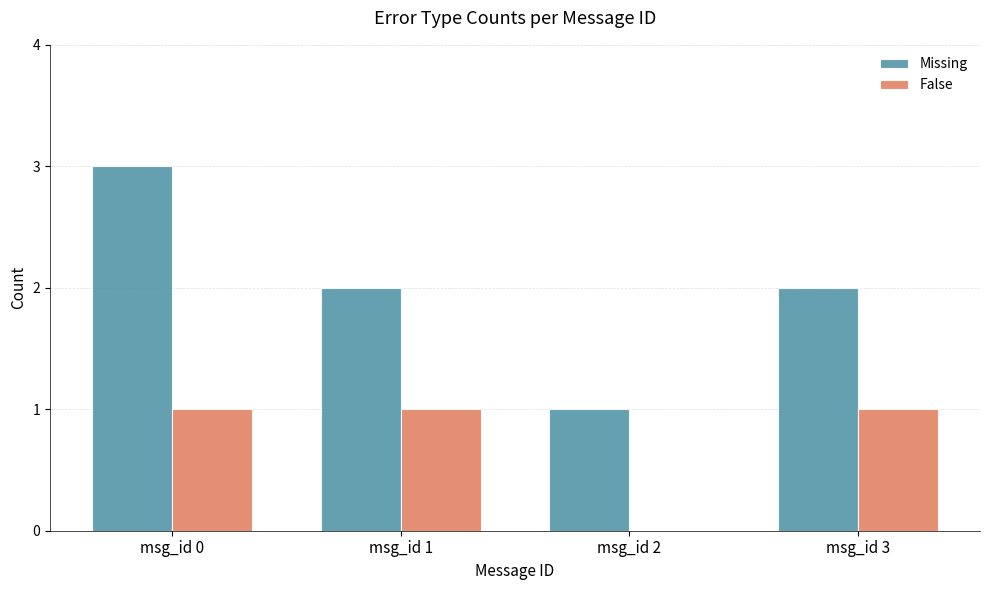

True or false: Missing has a value of 3 at msg_id 0.

True